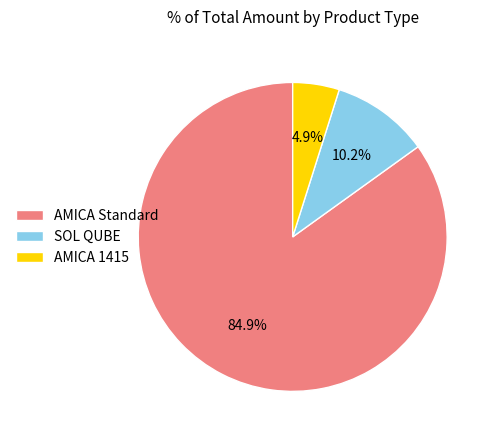

Rank the categories by value from highest to lowest.

AMICA Standard, SOL QUBE, AMICA 1415